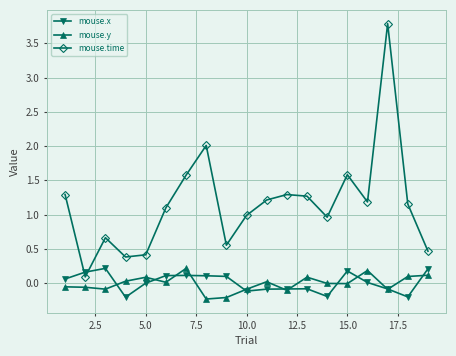

Which series has the largest total across all categories?

mouse.time